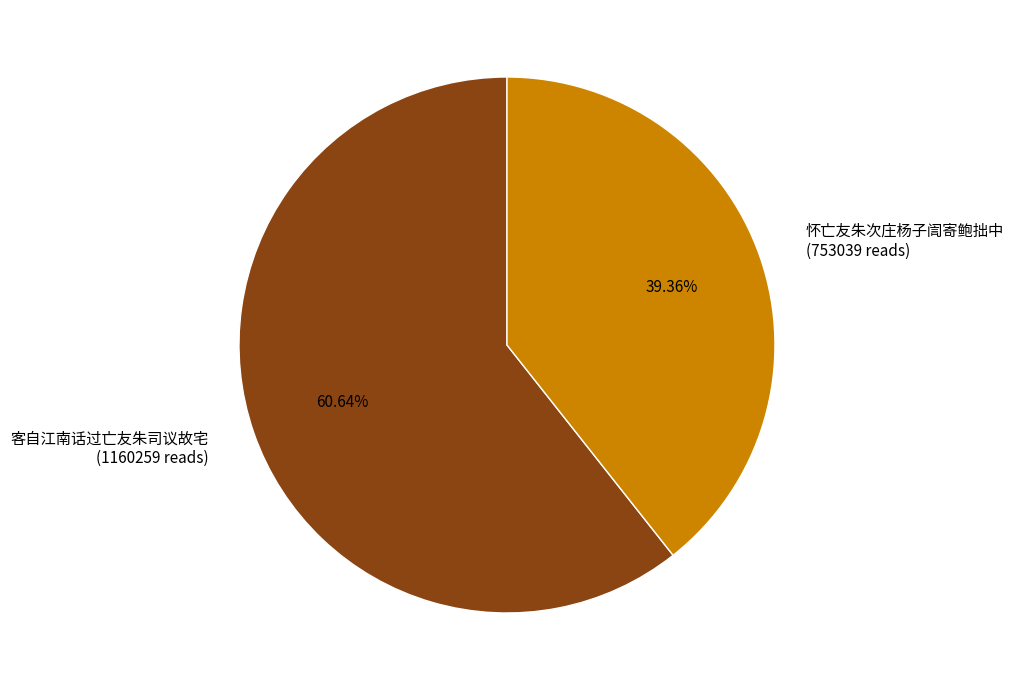

Does any single category account for the majority?

Yes